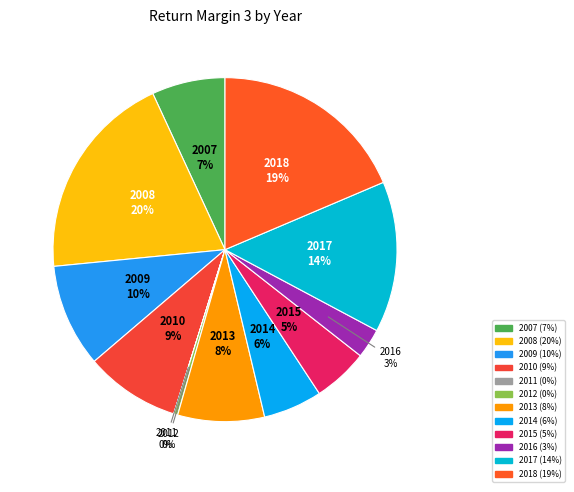

Which slice is the largest?

2008